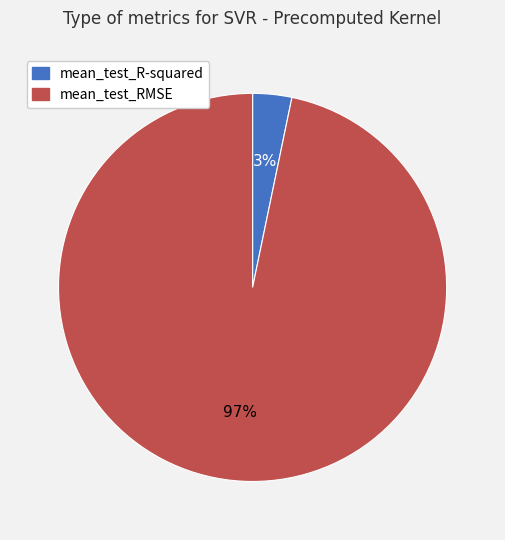

Which slice represents more than half of the pie?

mean_test_RMSE